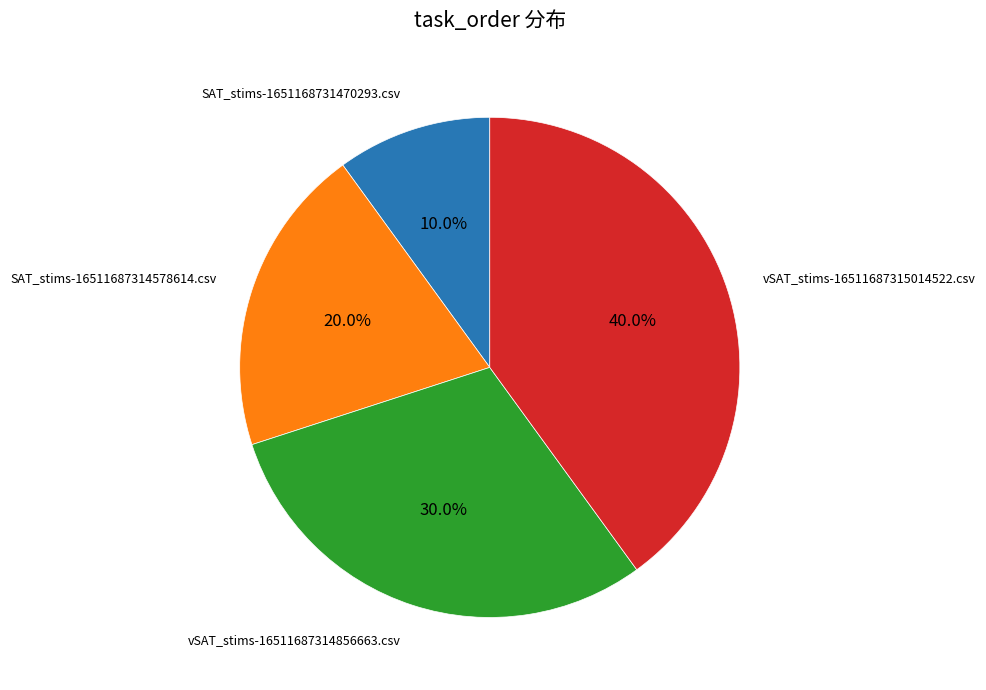

Is there a majority slice in this chart?

No